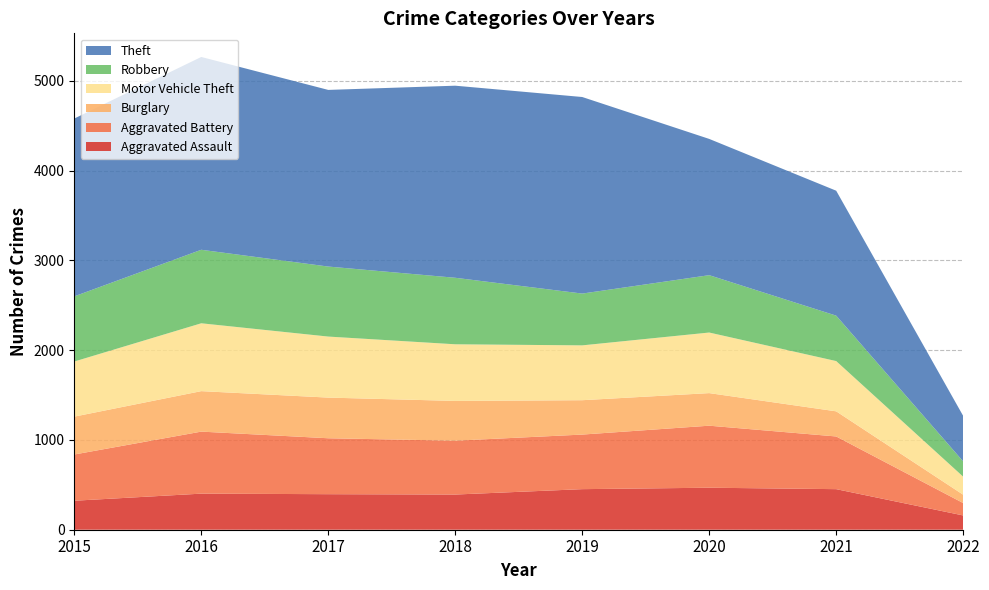

Reading left to right, list all the values displayed in this chart.

Aggravated Assault: 2015=323	2016=402	2017=396	2018=392	2019=452	2020=468	2021=452	2022=159
Aggravated Battery: 2015=515	2016=691	2017=623	2018=600	2019=608	2020=691	2021=587	2022=138
Burglary: 2015=422	2016=451	2017=453	2018=443	2019=383	2020=363	2021=280	2022=93
Motor Vehicle Theft: 2015=614	2016=756	2017=680	2018=631	2019=611	2020=675	2021=560	2022=201
Robbery: 2015=726	2016=819	2017=780	2018=741	2019=577	2020=639	2021=506	2022=170
Theft: 2015=1981	2016=2148	2017=1968	2018=2140	2019=2190	2020=1518	2021=1392	2022=507